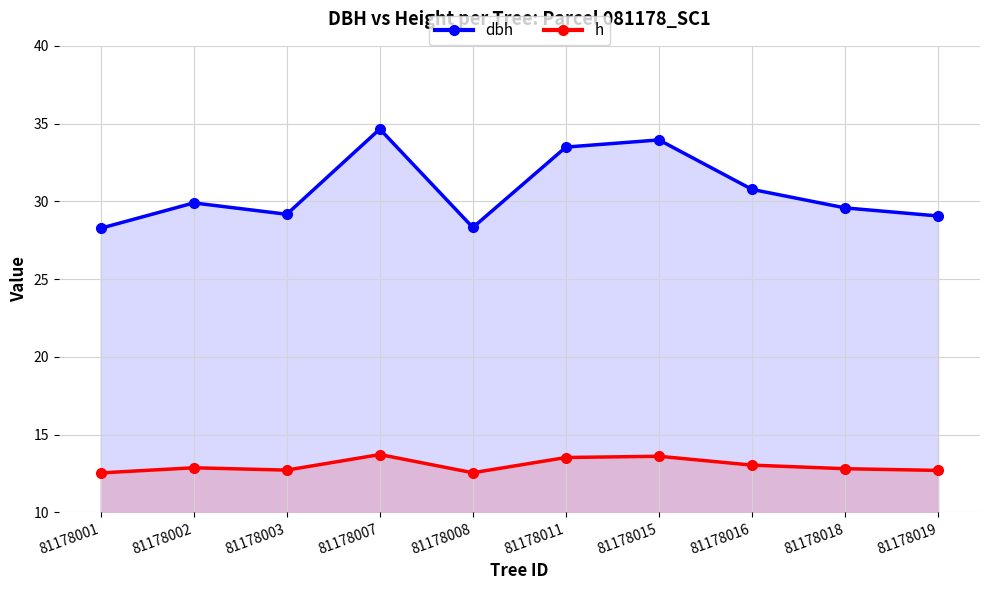

True or false: dbh and h intersect in this chart.

False